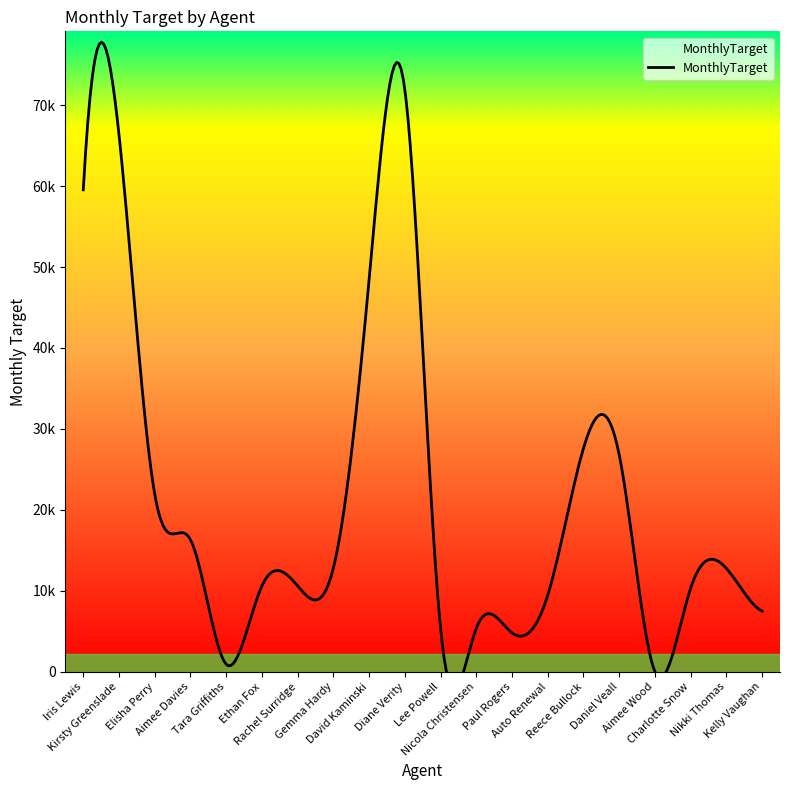

Does the chart have visible grid lines?

No